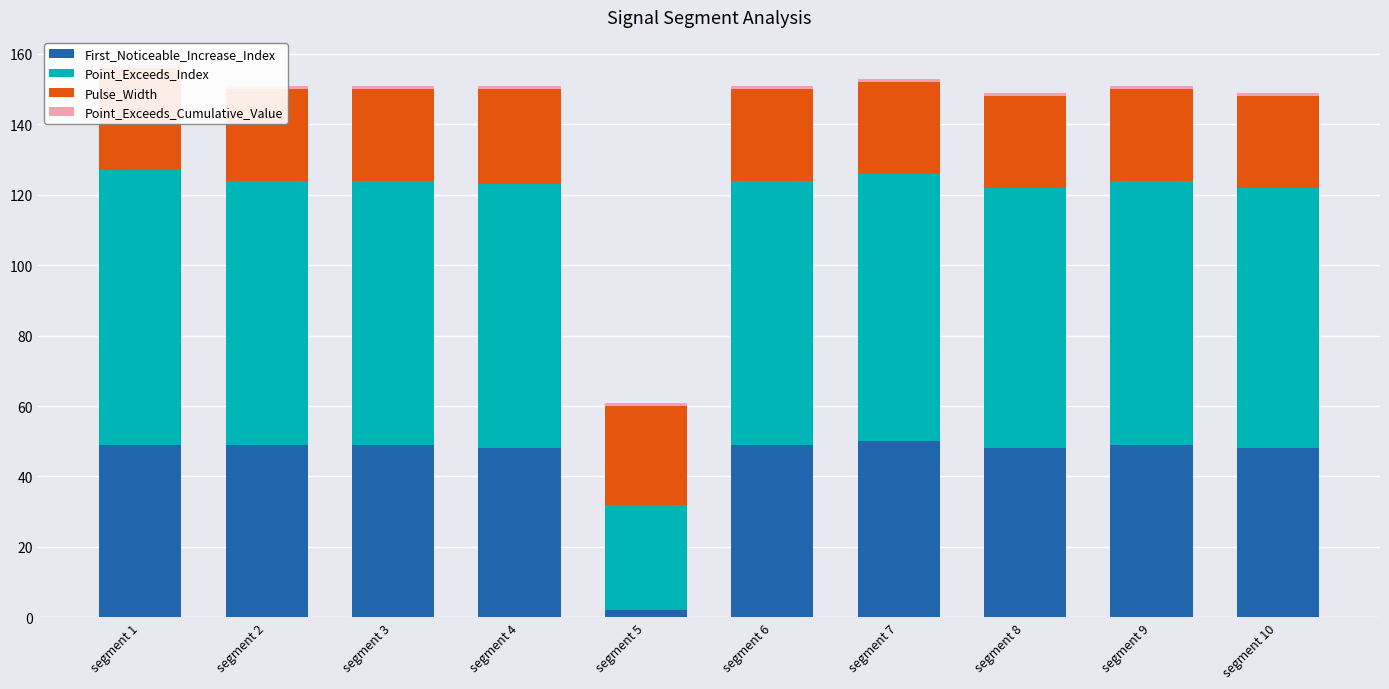

At how many categories does at least one series exceed 48?

9